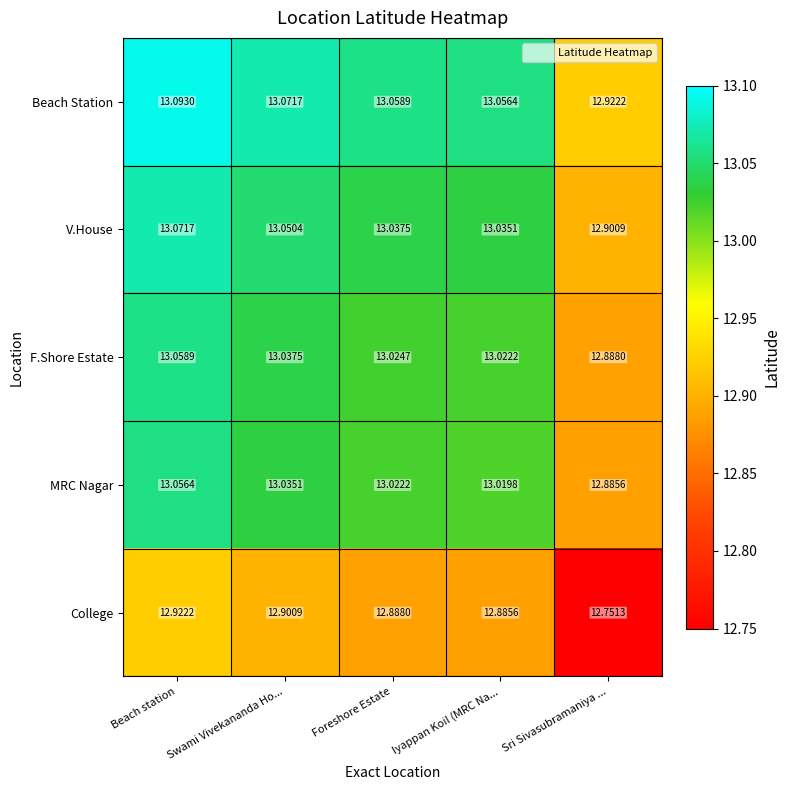

Which category has the highest value across all series?

Beach station